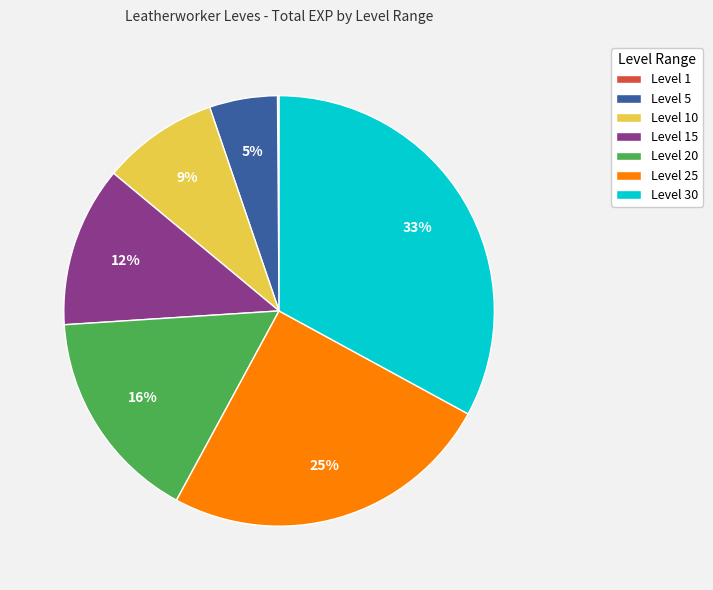

To the nearest percent, what is the average slice percentage?

14%